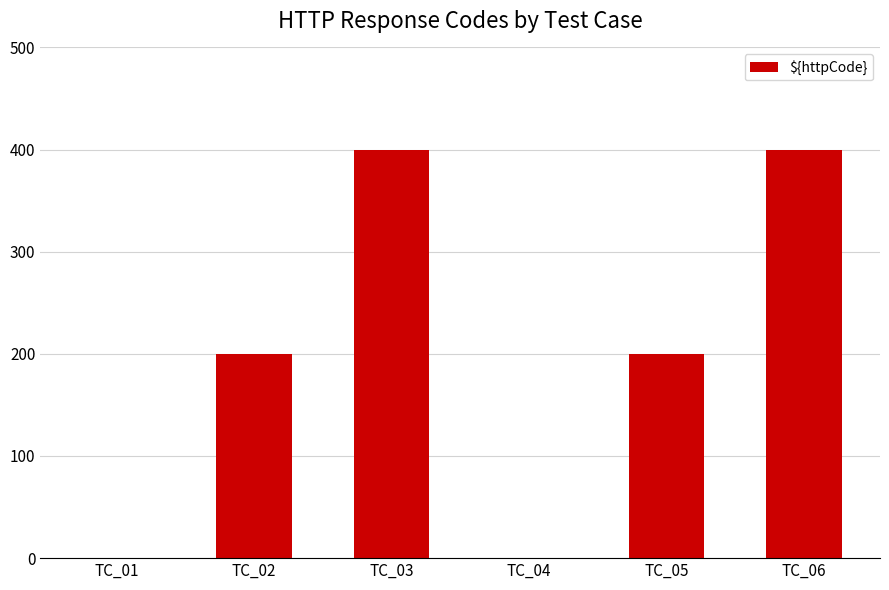

Does the chart contain stacked bars?

No